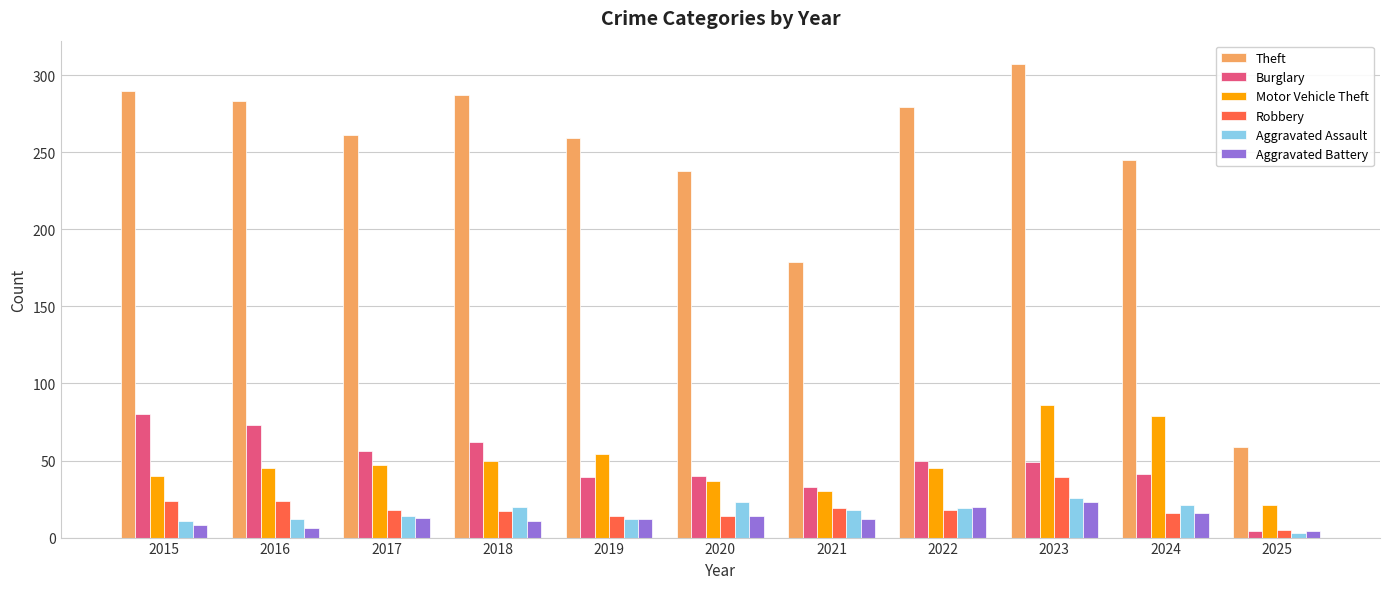

What is the difference between the Theft values at 2019 and 2024?

14